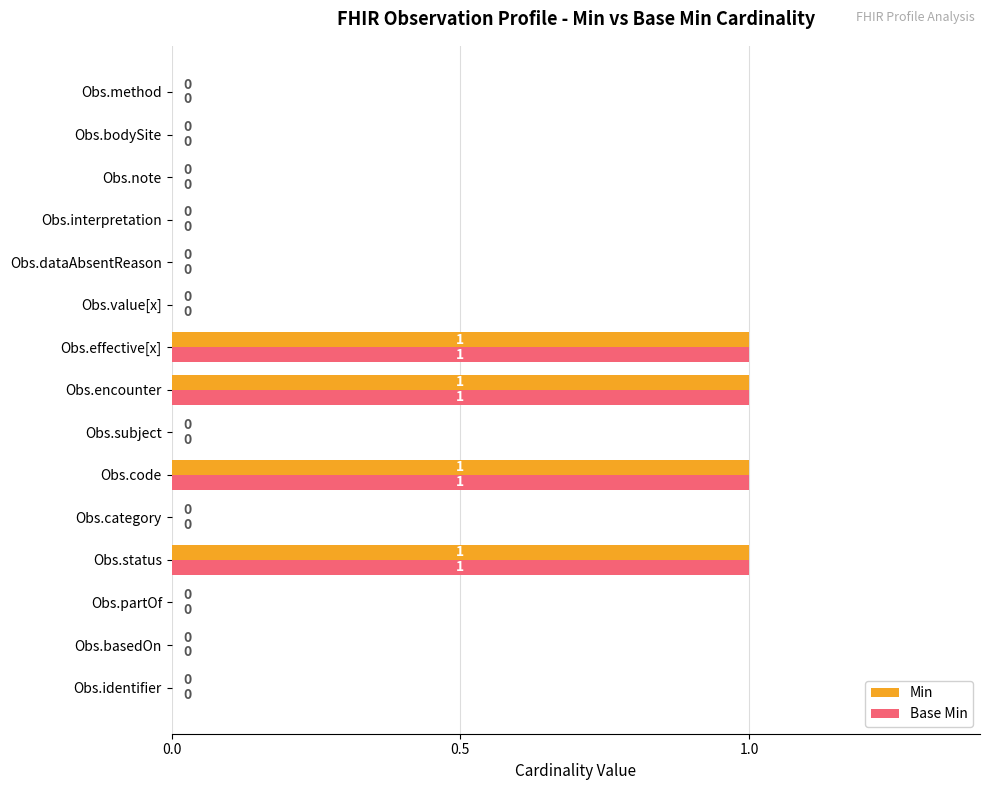

Is it true that Base Min equals 1 at Obs.bodySite?

False